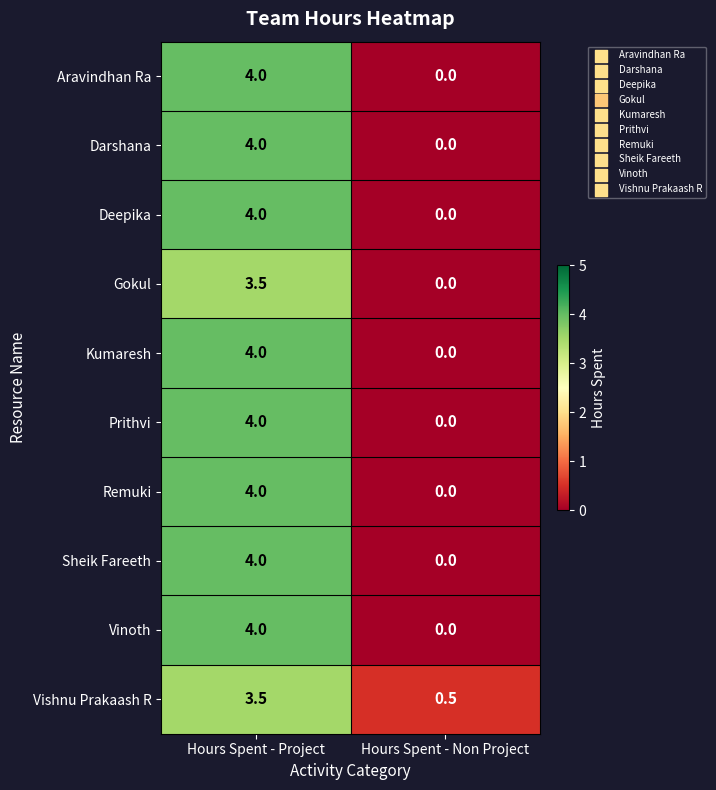

What is the spread (max minus min) of values at Hours Spent - Project?

0.5